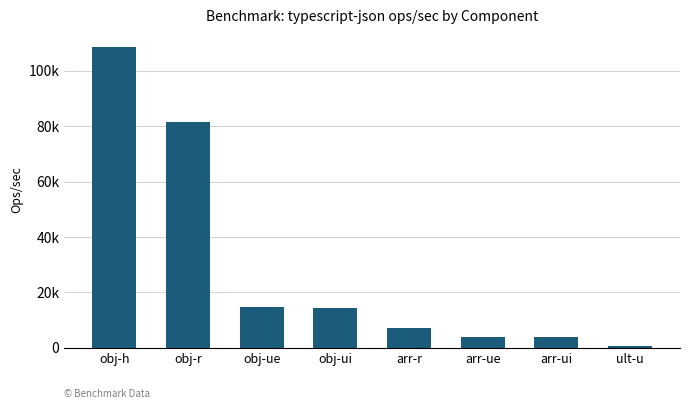

Rank the categories by value from highest to lowest.

obj-h, obj-r, obj-ue, obj-ui, arr-r, arr-ue, arr-ui, ult-u